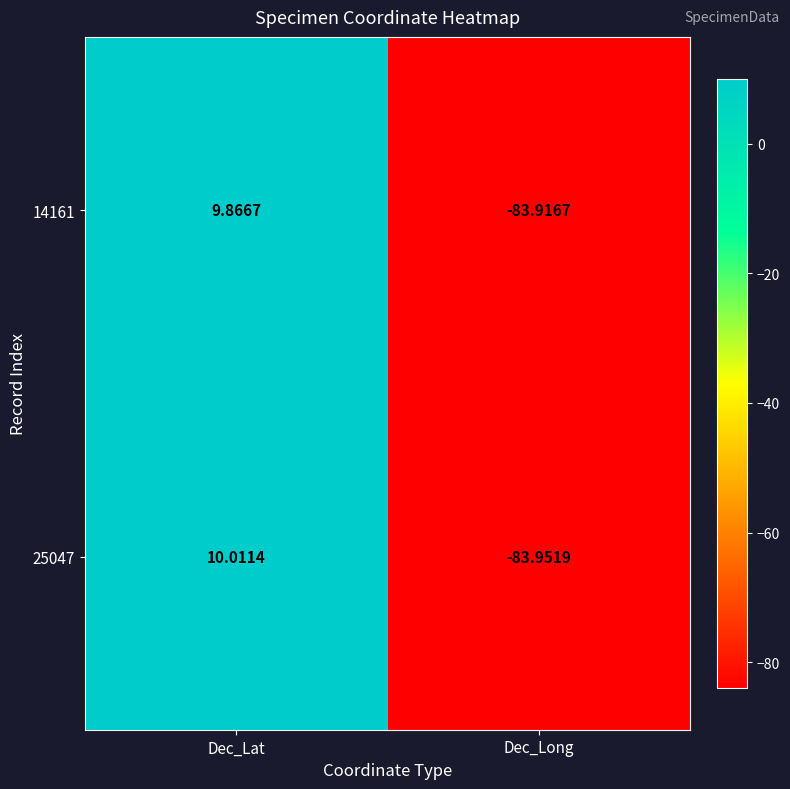

At Dec_Long, list the series in order from smallest to largest.

25047, 14161